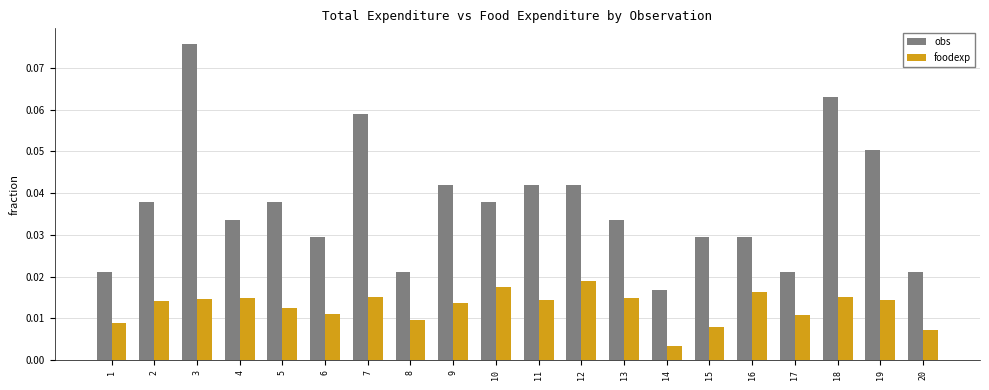

Which series has the largest total across all categories?

obs